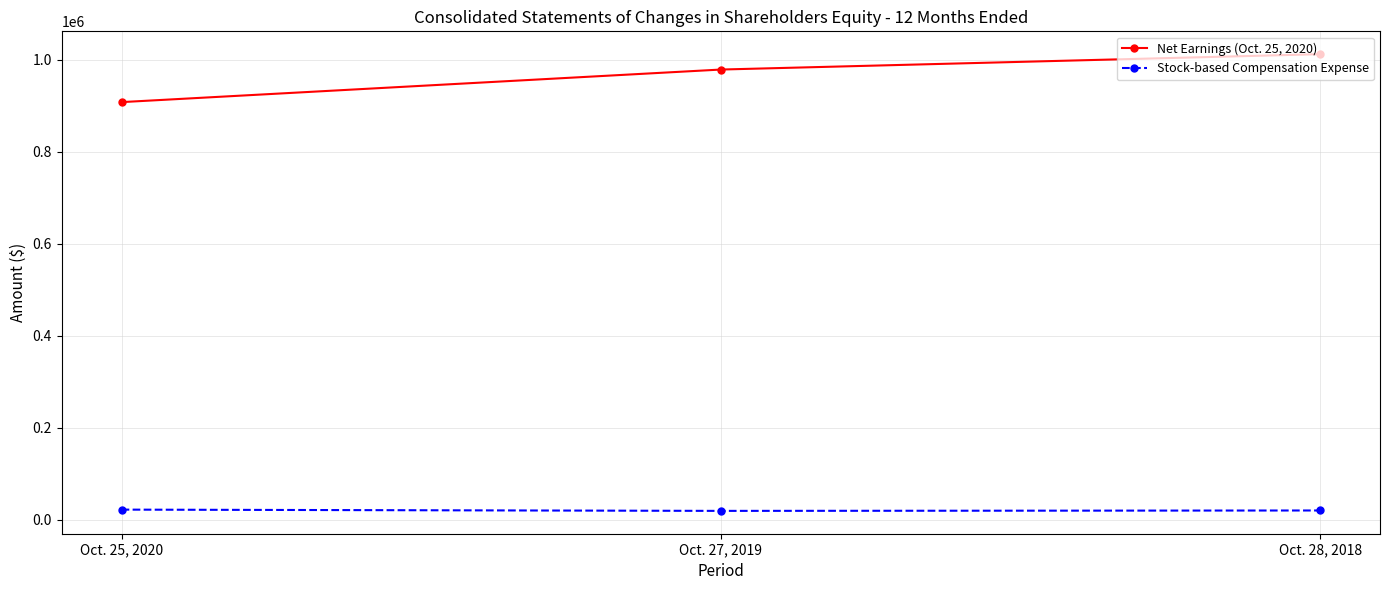

What is the average value of the Stock-based Compensation Expense series?

20920